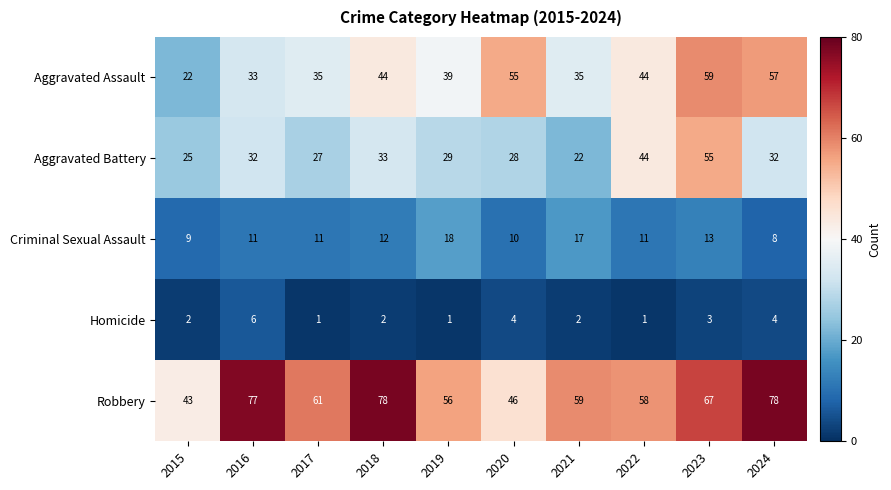

What is the spread (max minus min) of values at 2023?

64